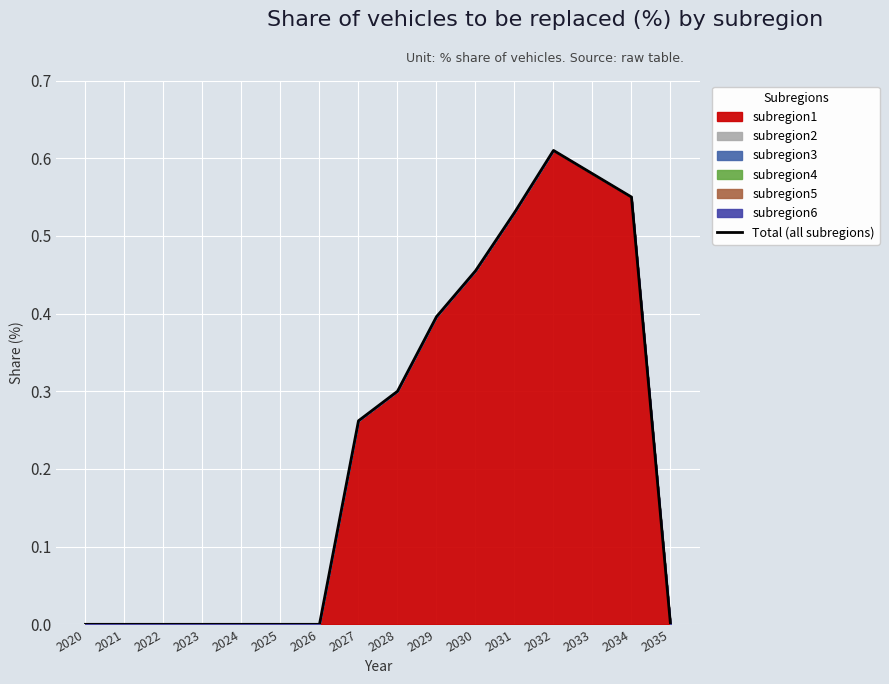

List the labels in order of value, largest first.

2032, 2033, 2034, 2031, 2030, 2029, 2028, 2027, 2020, 2021, 2022, 2023, 2024, 2025, 2026, 2035